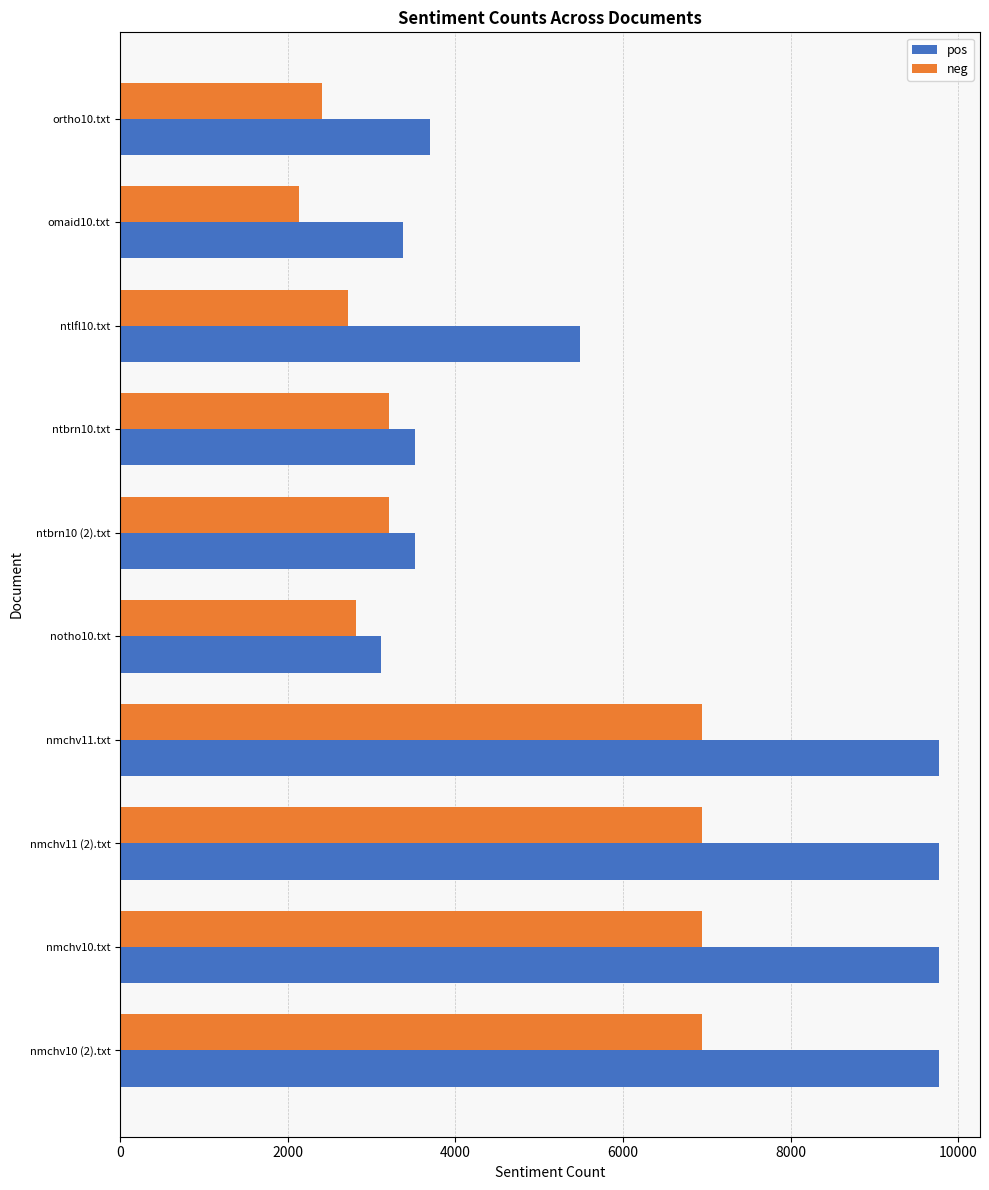

List the series in order of their peak value, lowest first.

neg, pos